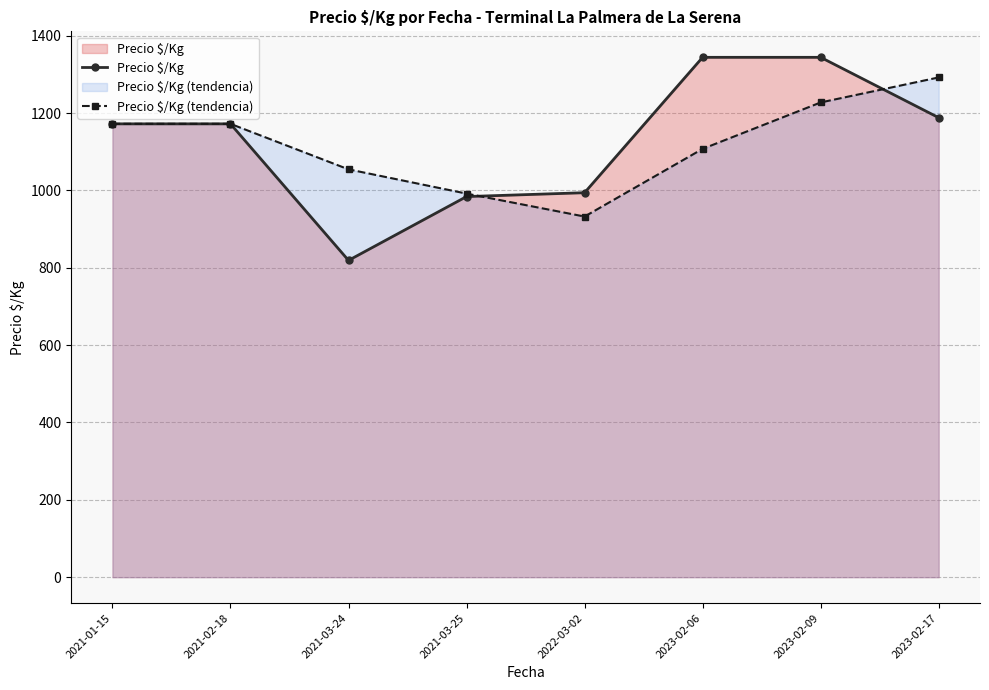

Which series changed the most between 2021-03-24 and 2023-02-17?

Precio $/Kg